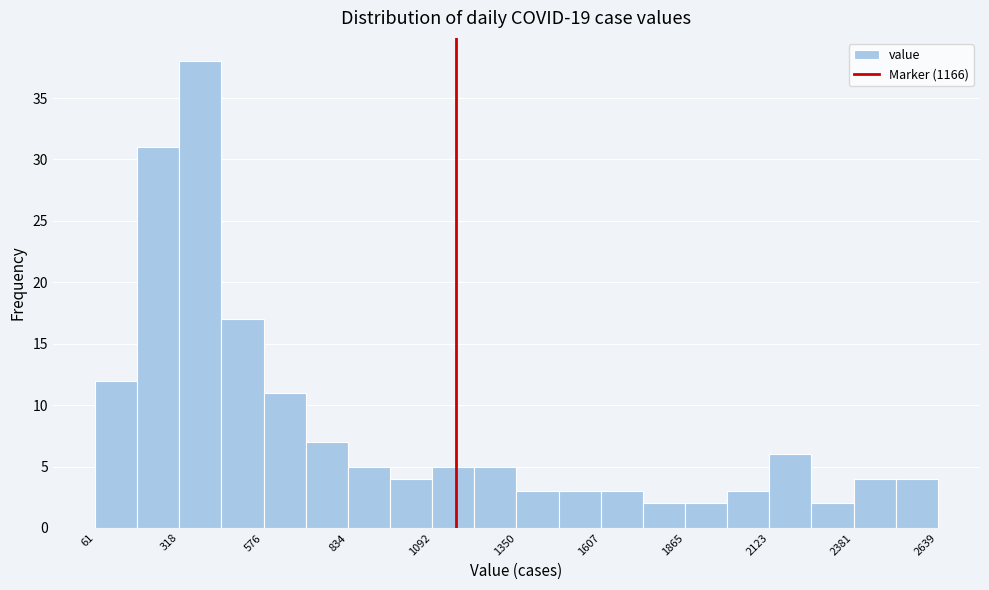

Read against the x-axis, roughly where is the centre of the tallest bar?

400